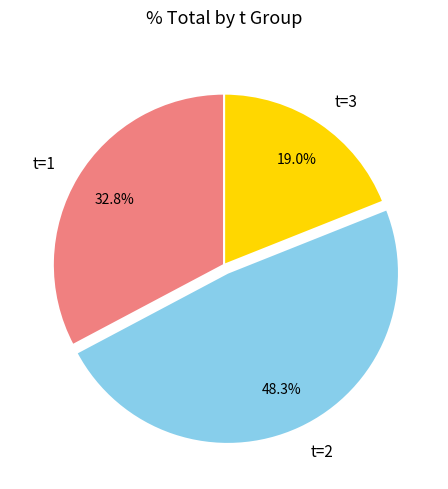

To the nearest percent, what is the difference between the largest and smallest slice percentages?

29%